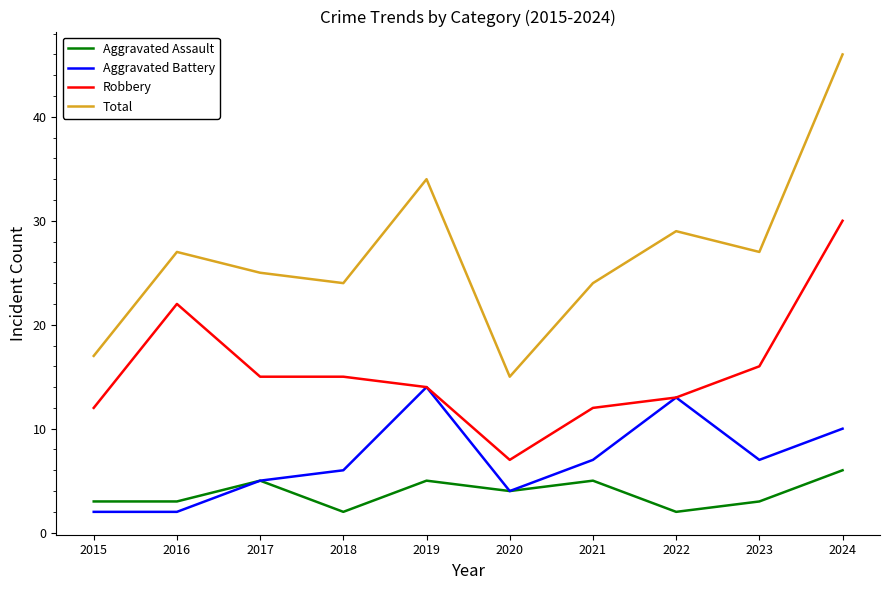

True or false: Robbery and Total cross at least once.

False